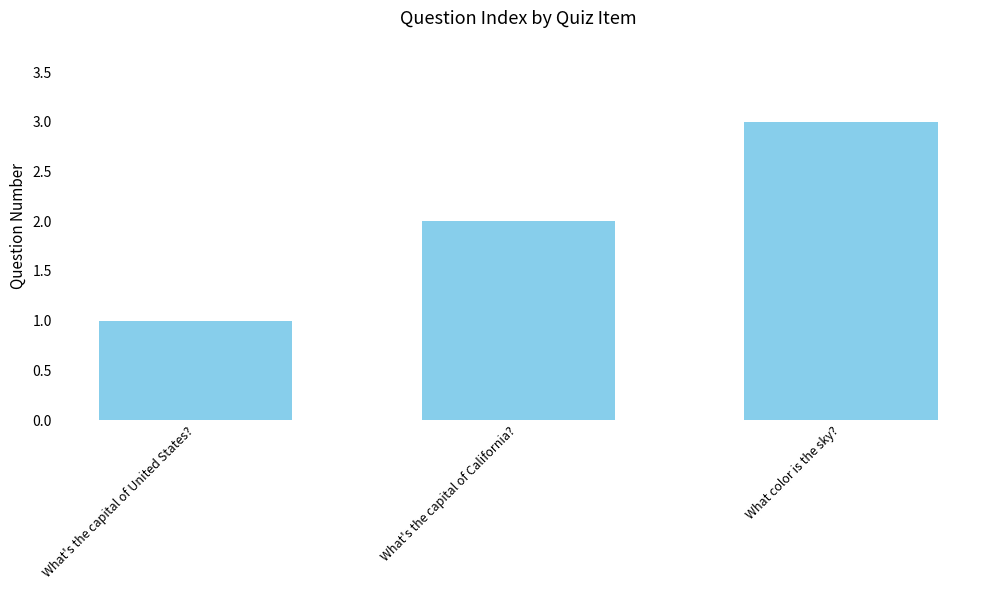

Rank the categories by value from lowest to highest.

What's the capital of United States?, What's the capital of California?, What color is the sky?